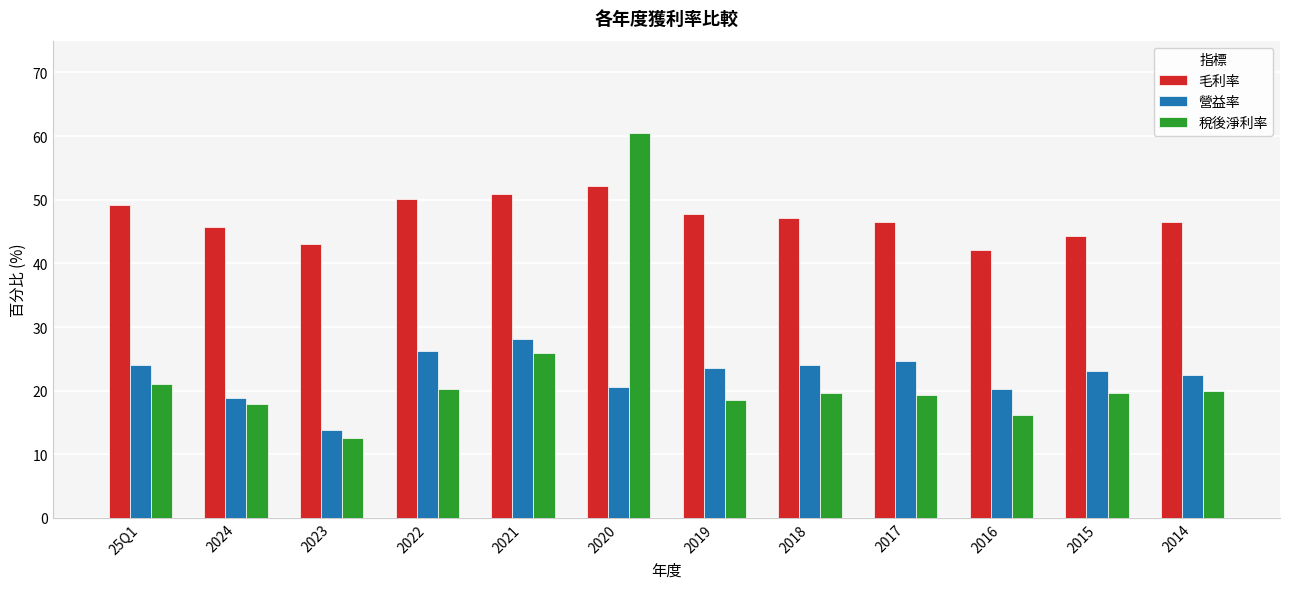

Which series has the largest total across all categories?

毛利率